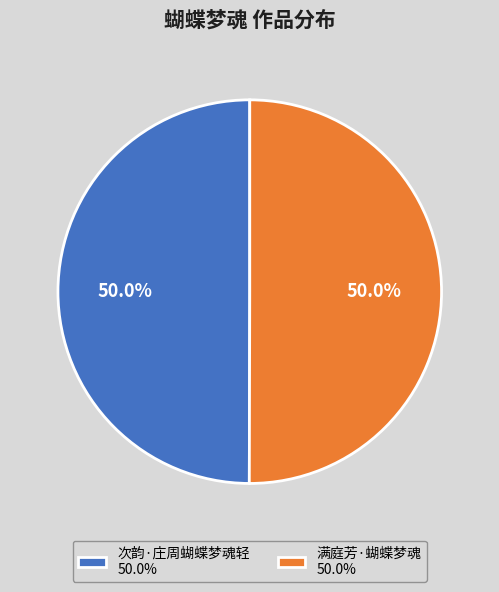

How many slices are in this pie chart?

2